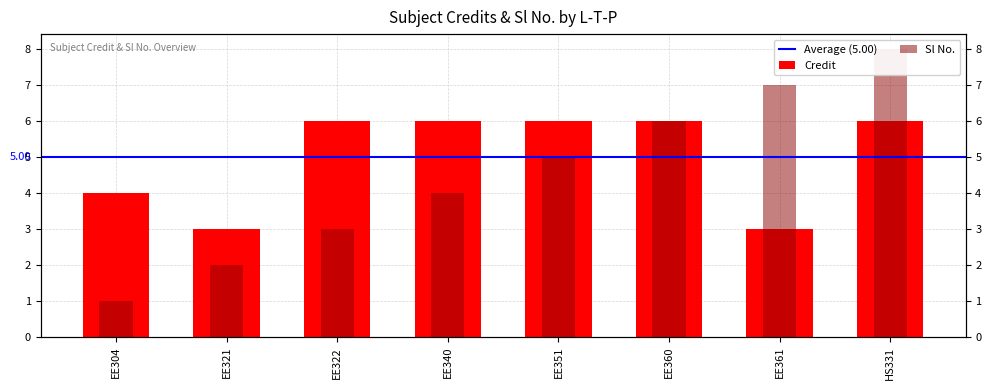

Which series has the largest total across all categories?

Credit